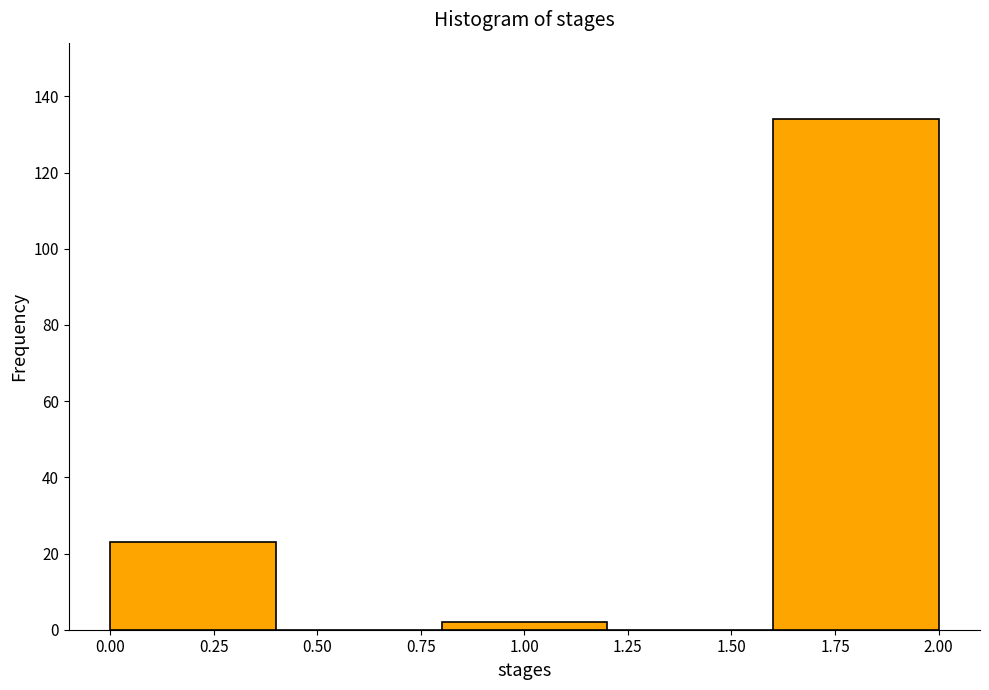

Reading left to right, transcribe this chart: for each bar, give the range it covers on the x-axis and its height. The values are not printed on the chart, so give them approximately, as read against the axis.

0.0 to 0.4: 24
0.4 to 0.8: 0
0.8 to 1.2: 2
1.2 to 1.6: 0
1.6 to 2.0: 134